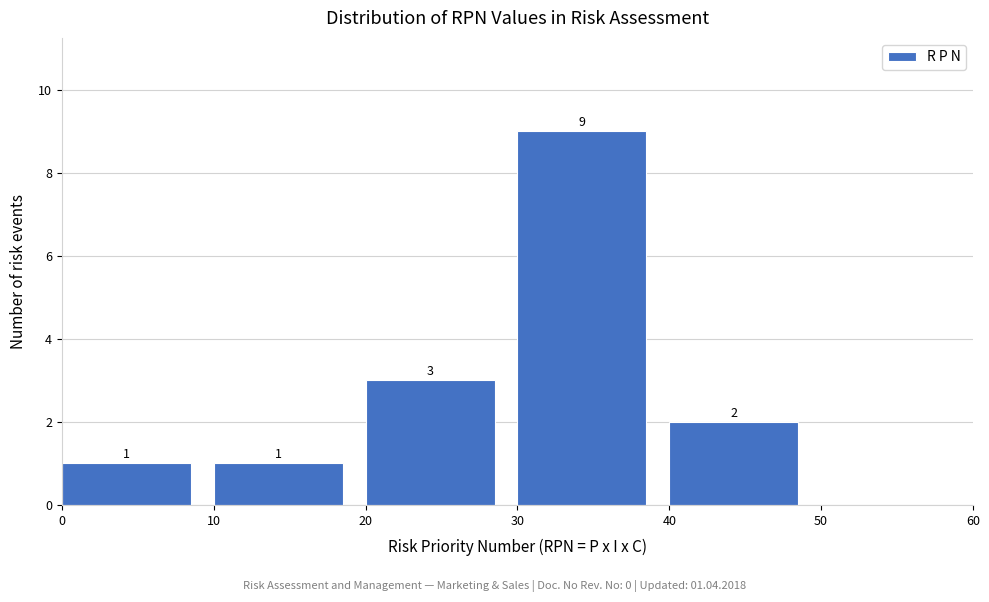

Over which range of the x-axis is the bar tallest?

30 to 40